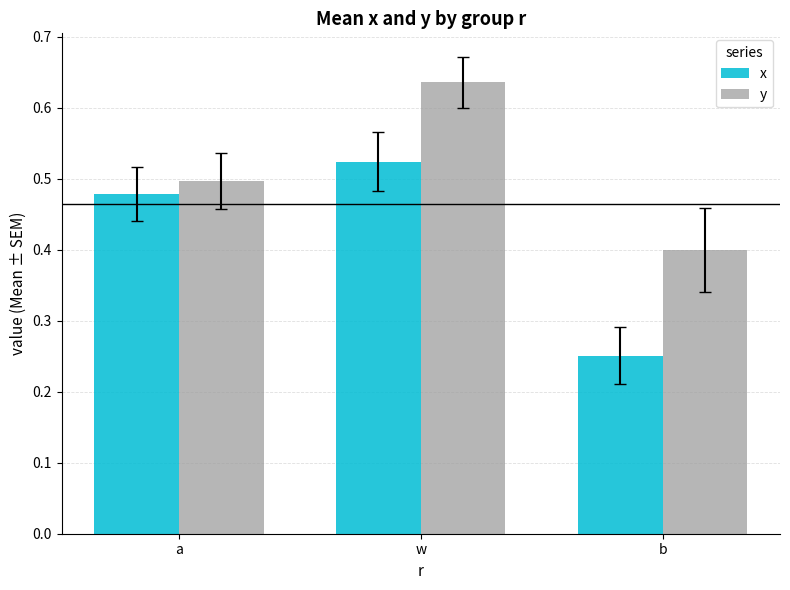

Between w and b, which series saw the biggest shift?

x